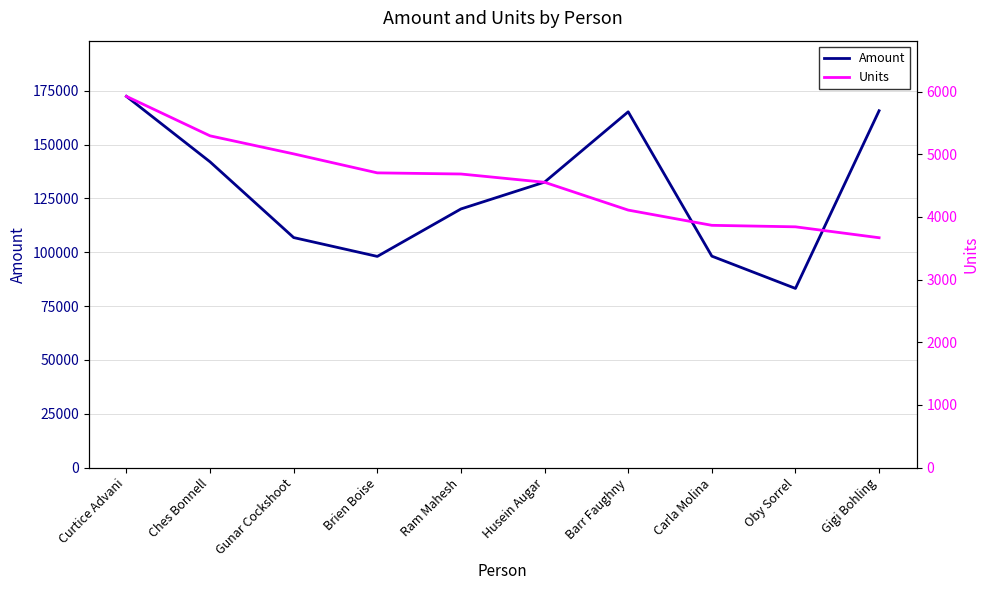

Is it true that Amount equals 165957 at Carla Molina?

False